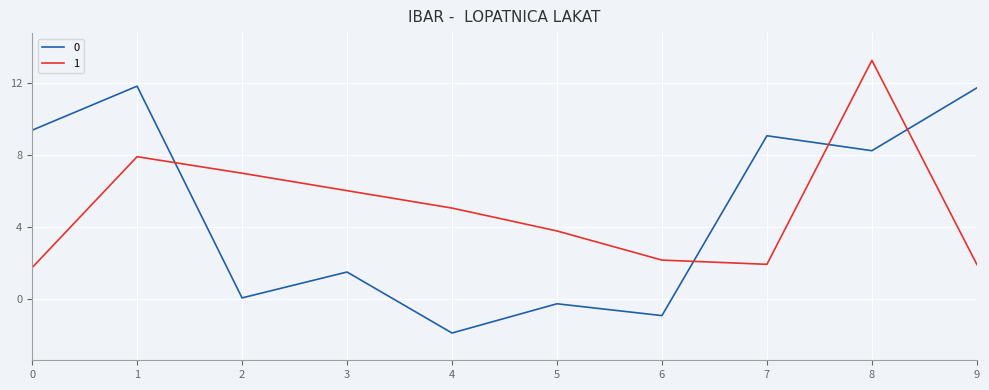

What is the difference between the maximum and minimum values in the 0 series?

13.7